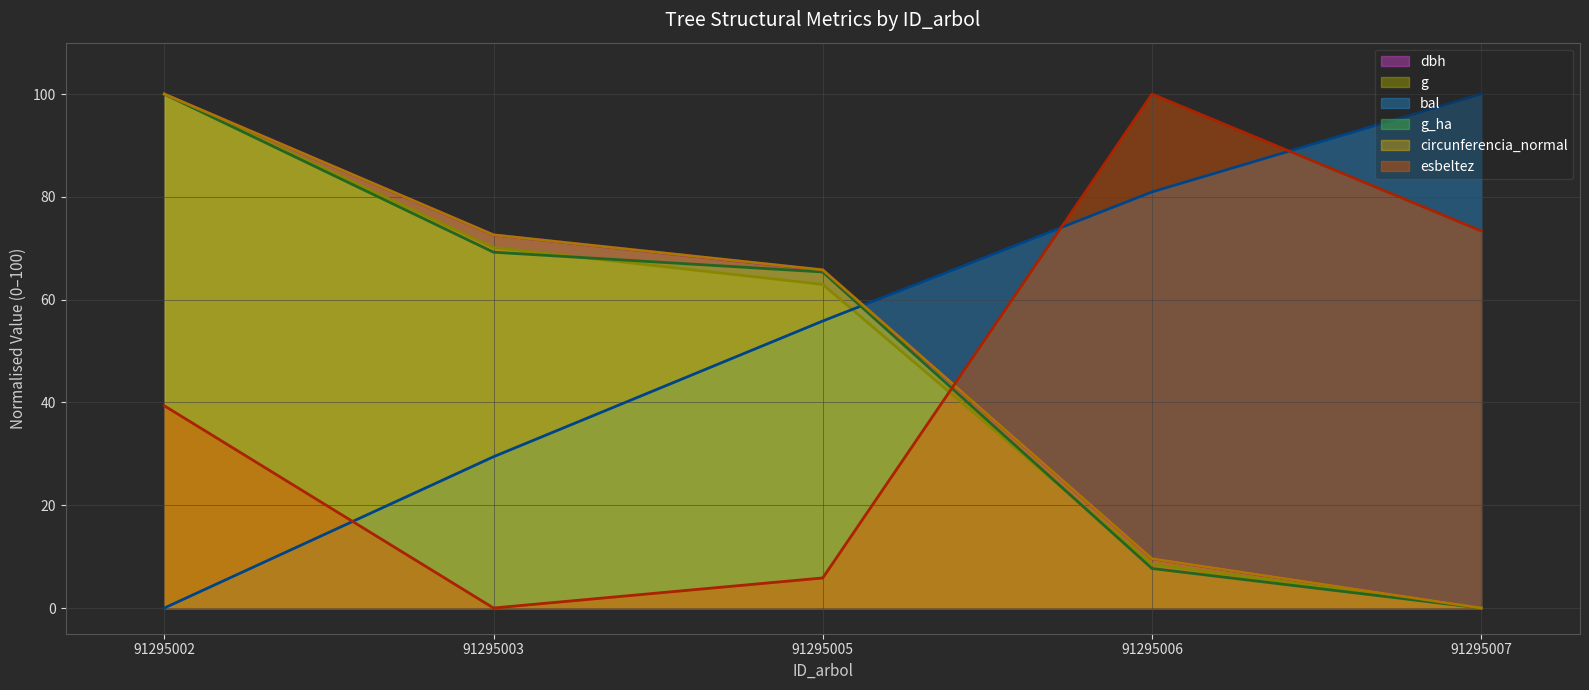

Rank the series by their maximum value, from highest to lowest.

dbh, g, bal, g_ha, circunferencia_normal, esbeltez